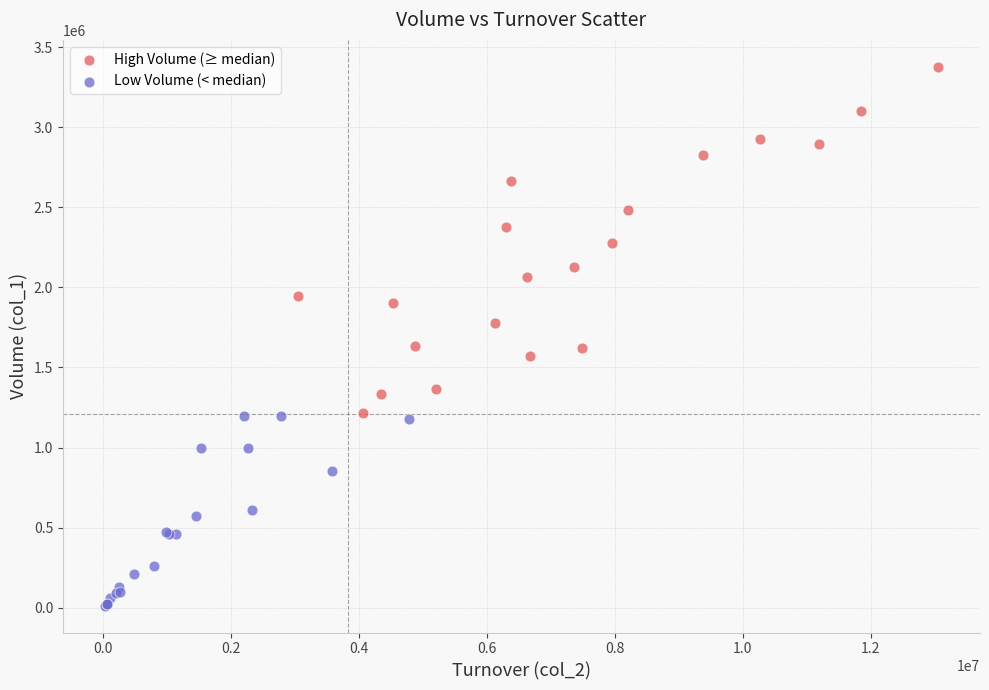

Which series reaches the minimum Y coordinate?

Low Volume (< median)